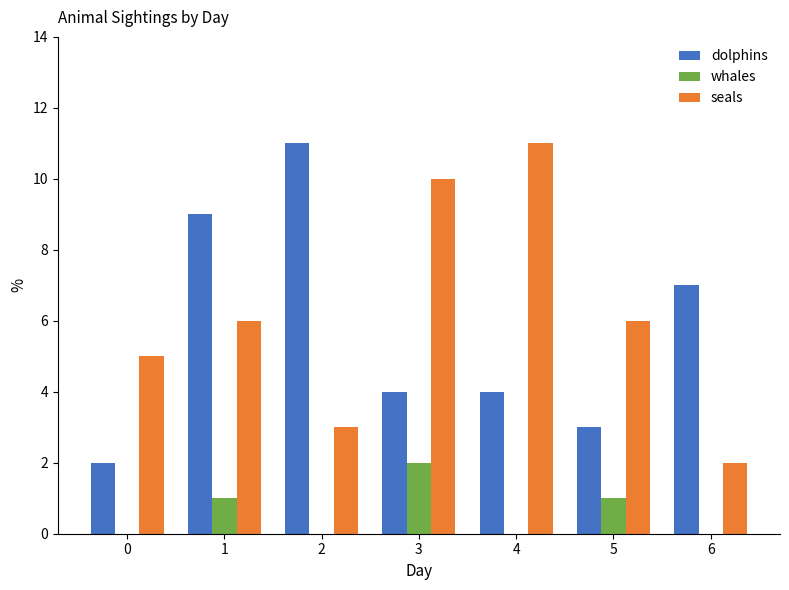

True or false: seals has a value of 5 at 2.

False